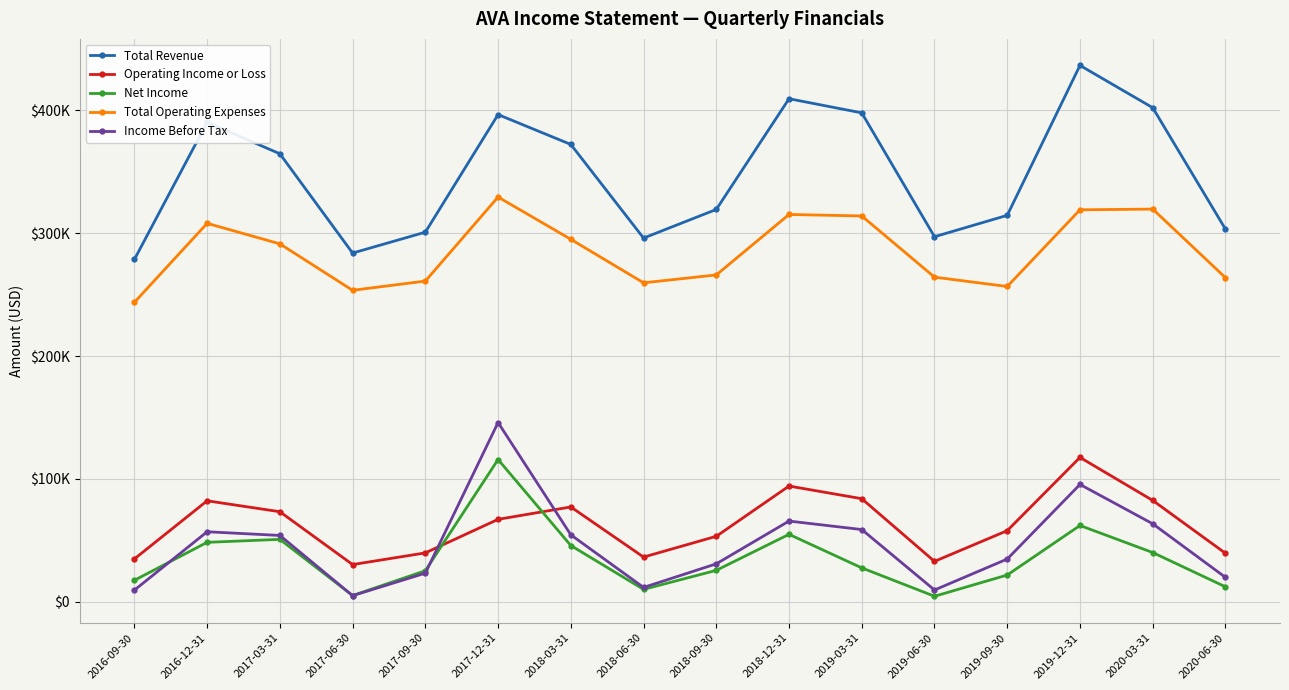

What position from the left is 2020-06-30?

16